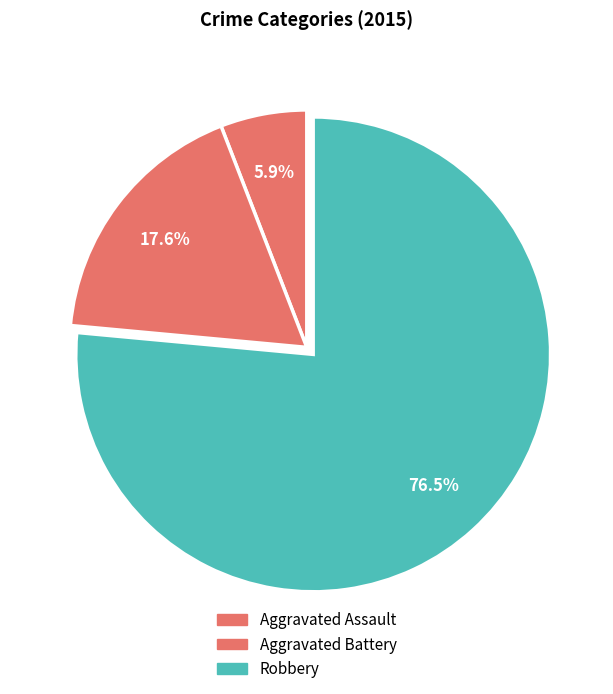

How many slices are in this pie chart?

3